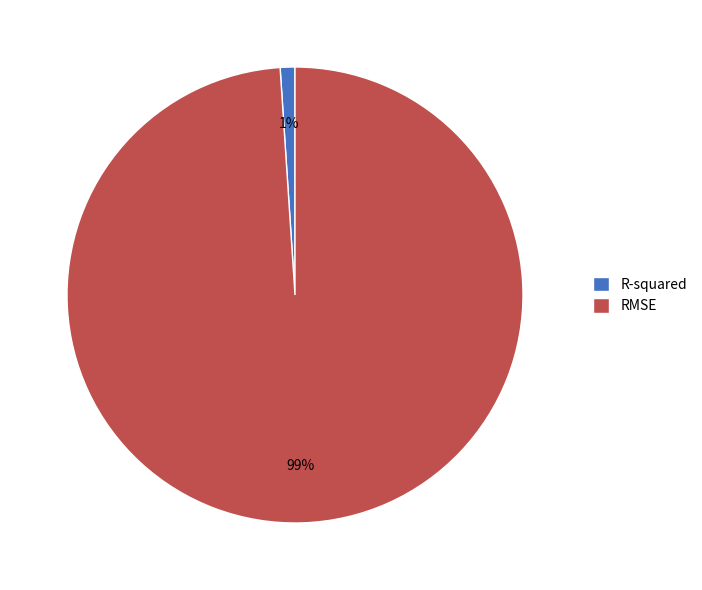

True or false: RMSE accounts for 89% of the total.

False